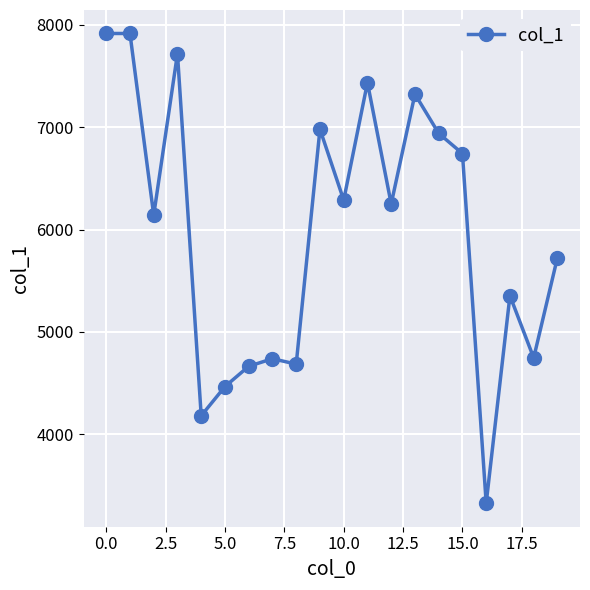

What is the value of the 4th point from the left?

7717